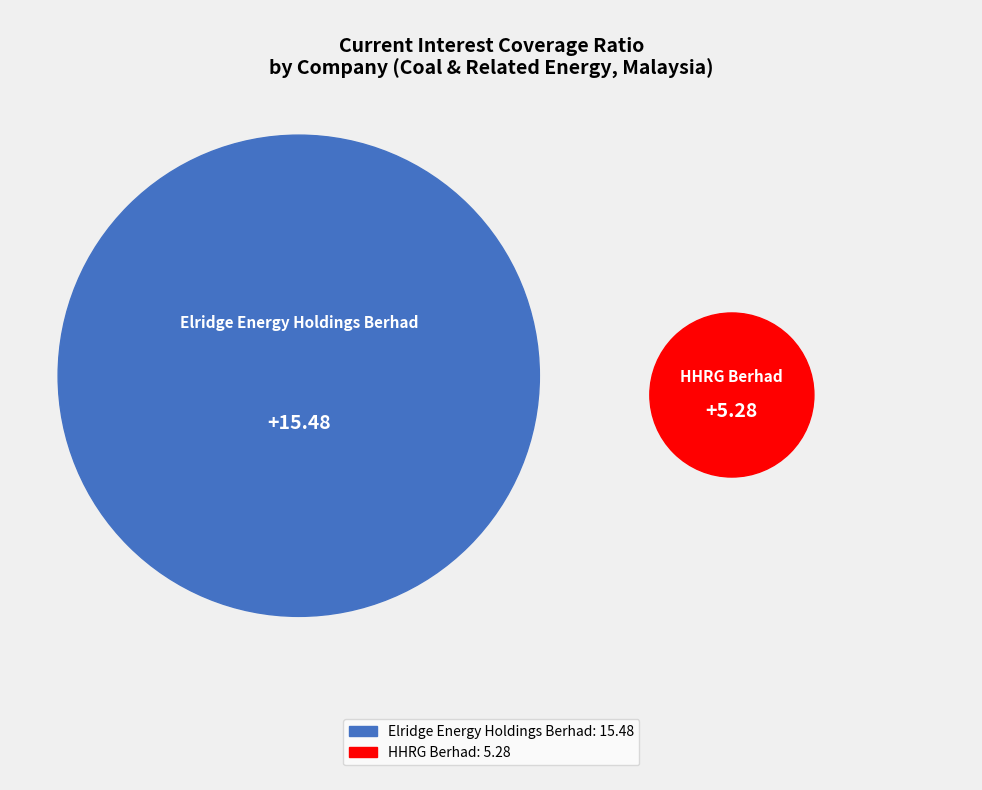

To the nearest percent, what portion does HHRG Berhad represent?

25%